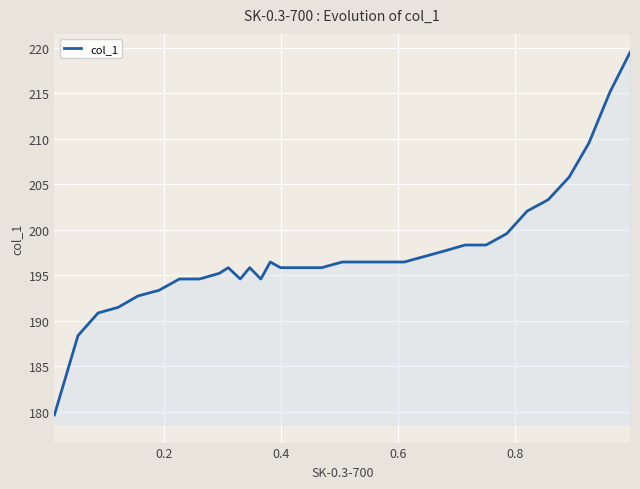

What is the difference between the maximum and minimum values?

39.8